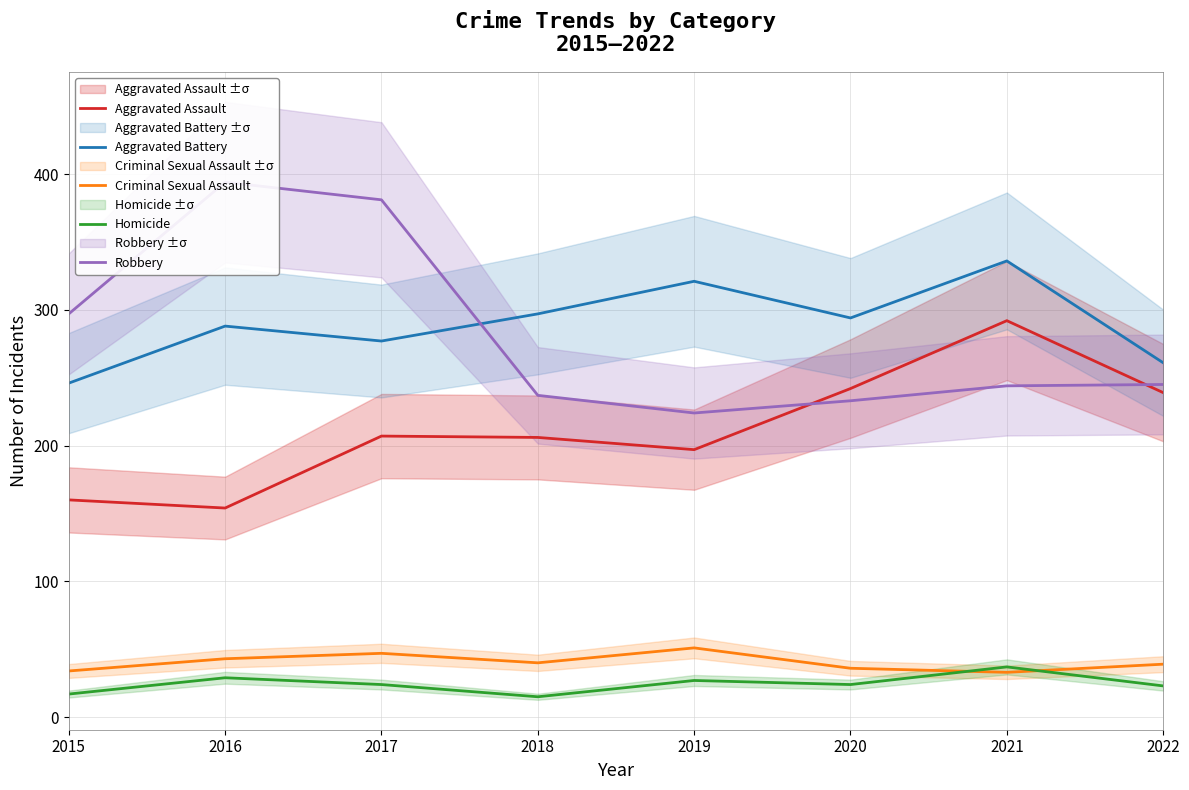

What is the sum of the Aggravated Battery values at 2017 and 2019?

598